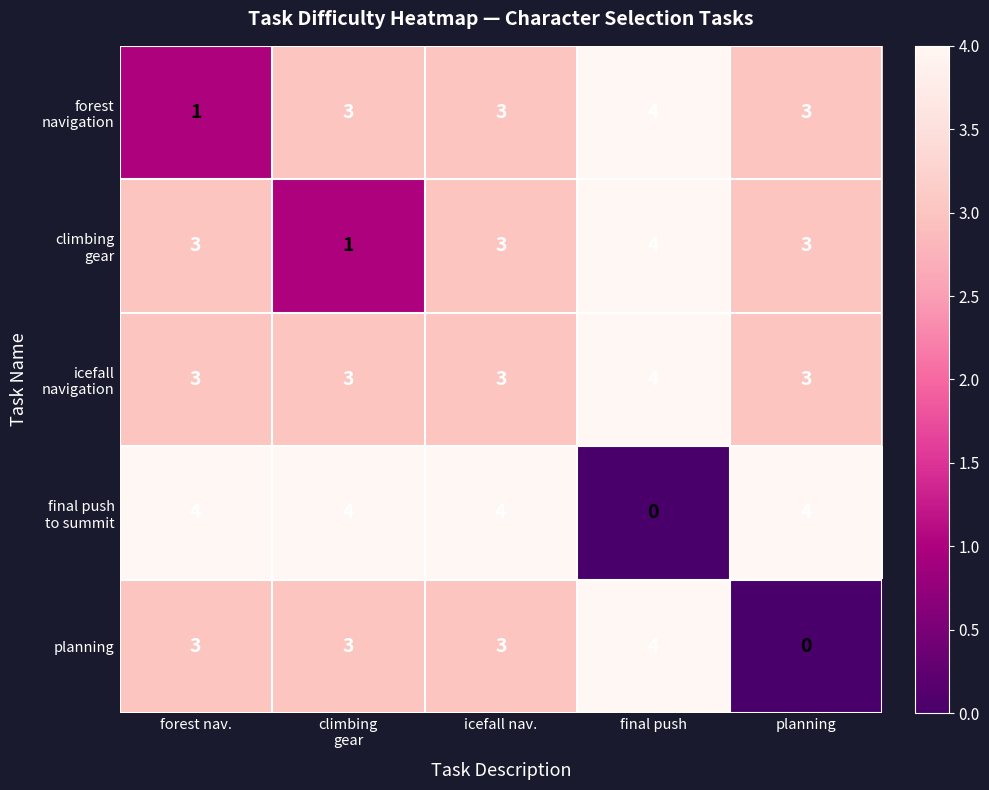

What is the difference between the highest and lowest values at final push?

4